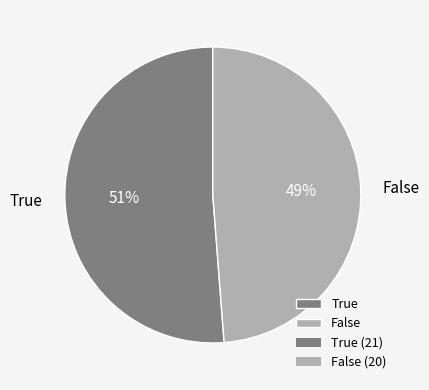

Does any single category account for the majority?

Yes